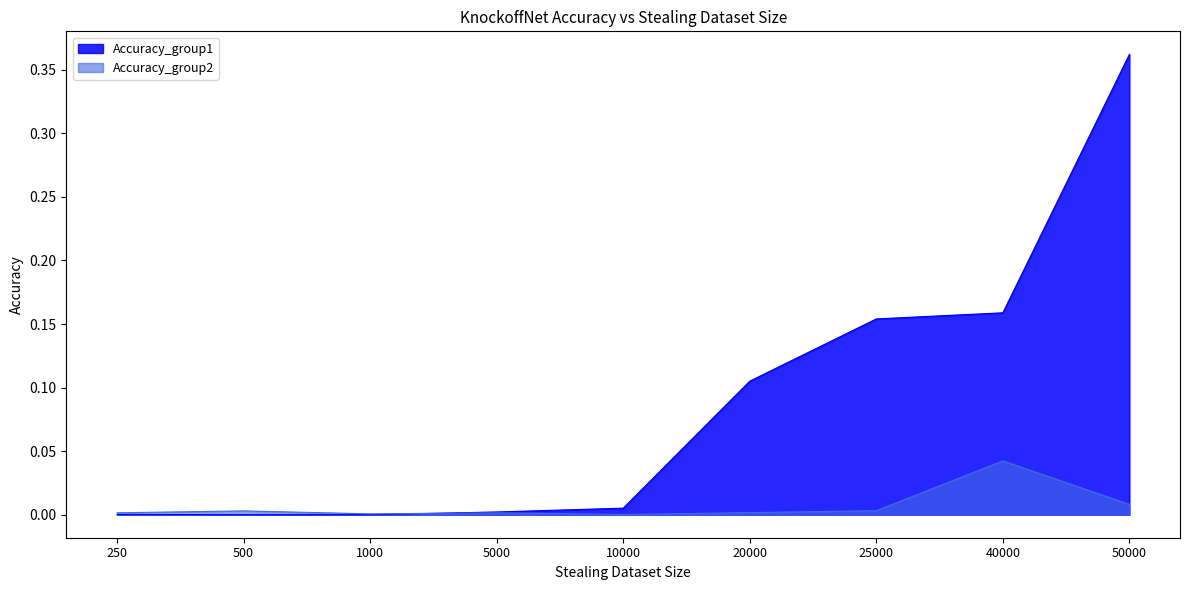

Reading left to right, what are all the values shown in this chart?

Accuracy_group1: 0.0	0.0	0.0	0.0	0.0	0.1	0.2	0.2	0.4
Accuracy_group2: 0.0	0.0	0.0	0.0	0.0	0.0	0.0	0.0	0.0